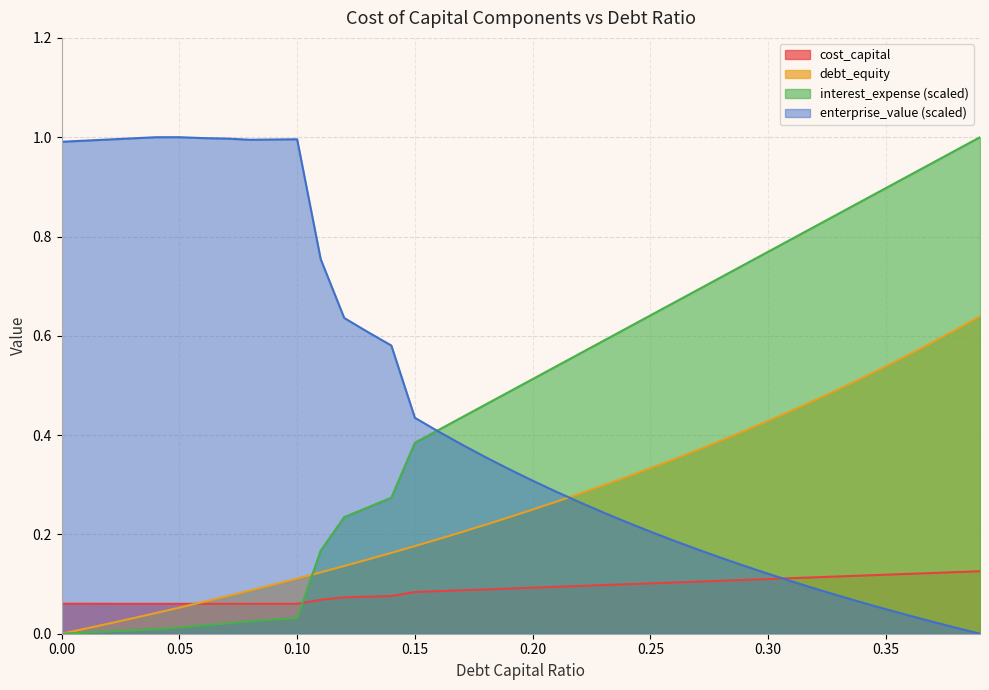

After their last crossing, which series has the higher values: enterprise_value (scaled) or debt_equity?

debt_equity